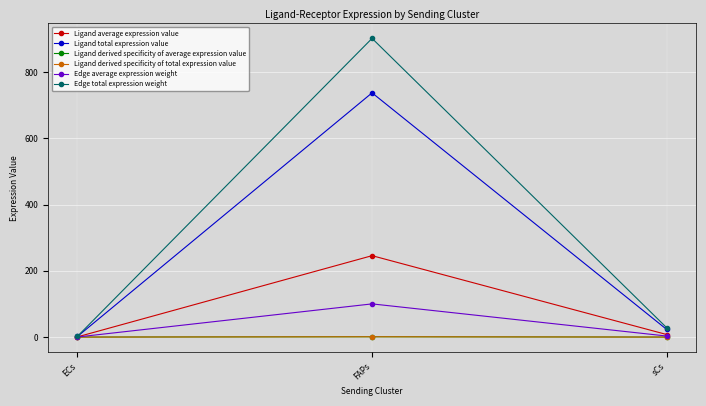

Between sCs and ECs, which is larger?

sCs